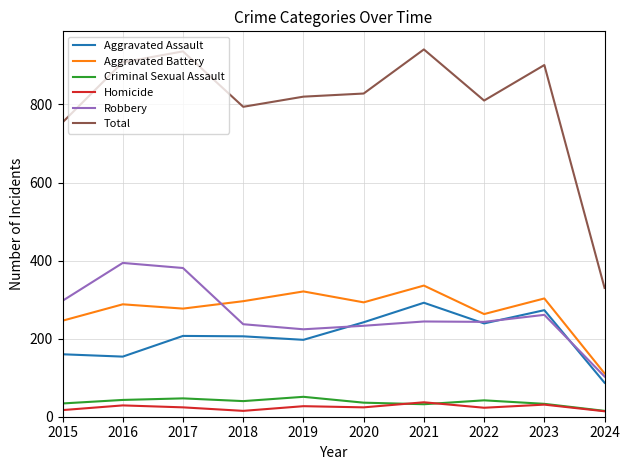

The value of Criminal Sexual Assault at 2019 is 91. True or false?

False